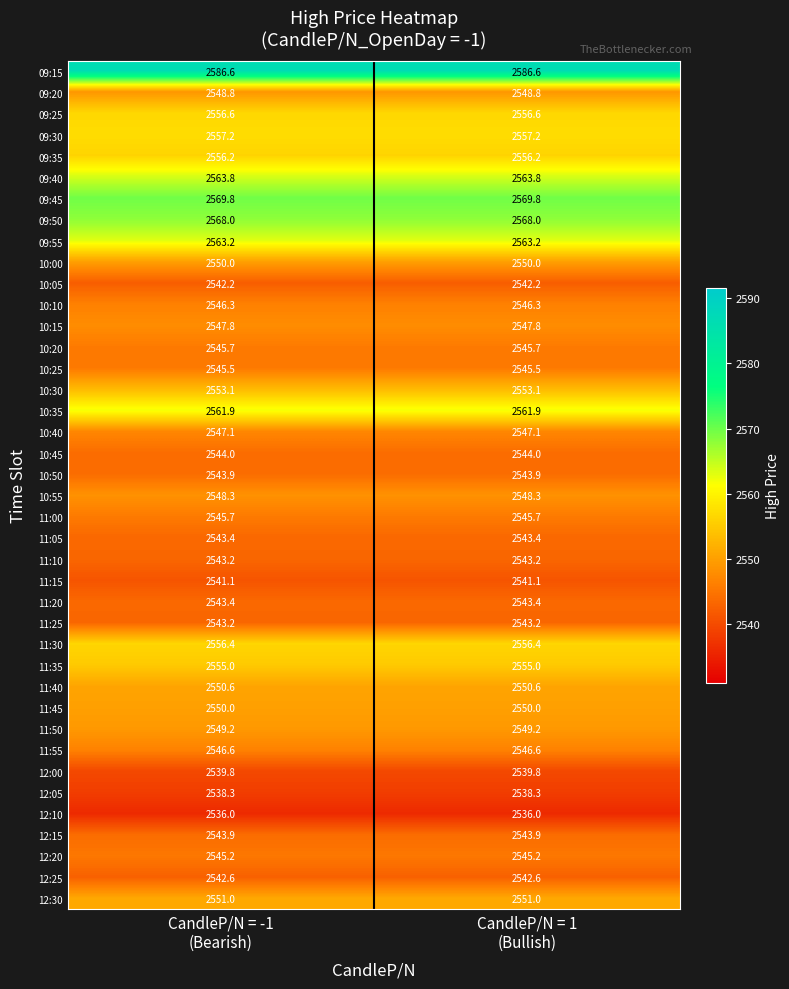

What is the spread (max minus min) of values at CandleP/N = -1
(Bearish)?

50.6